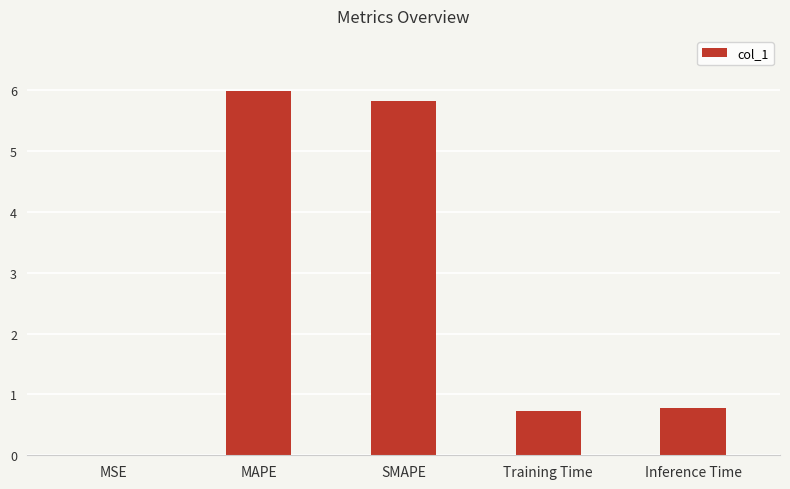

Approximately how many times larger is the value at MAPE compared to SMAPE?

1.0